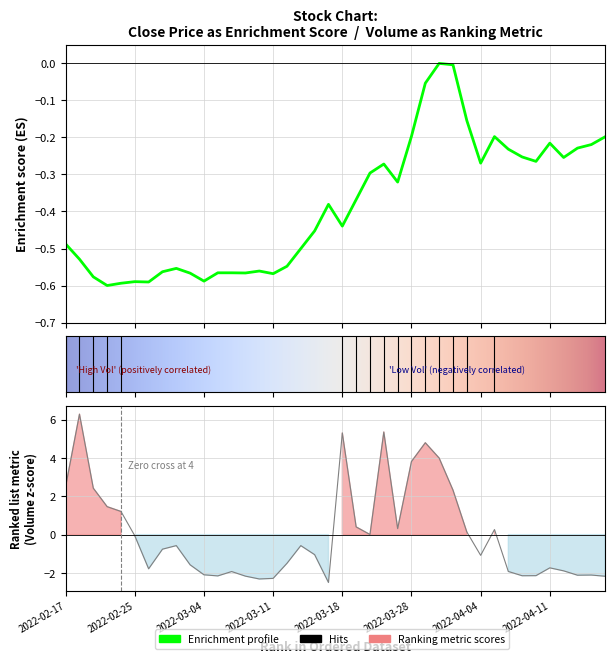

Where is Volume nearest to the value 1?

2022-02-24